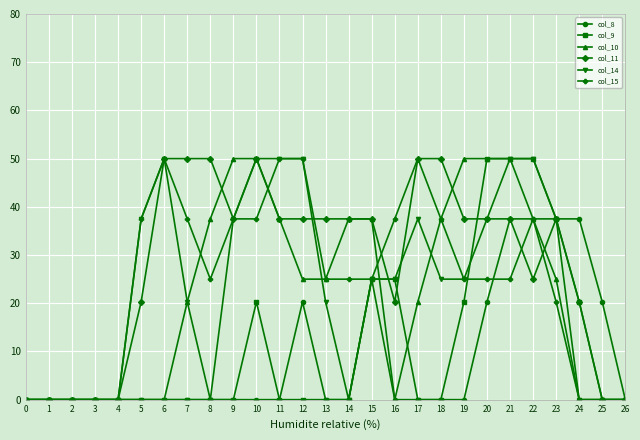

What is the maximum value shown in the chart?

50.0